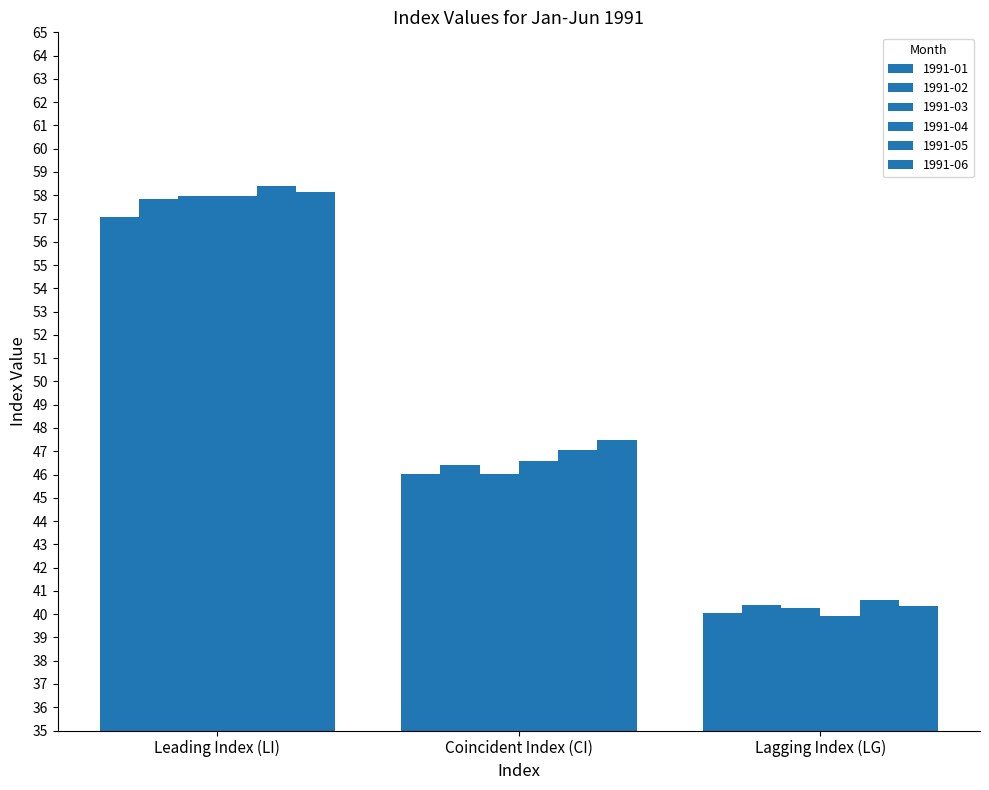

At Lagging Index (LG), list the series in order from largest to smallest.

1991-05, 1991-02, 1991-06, 1991-03, 1991-01, 1991-04